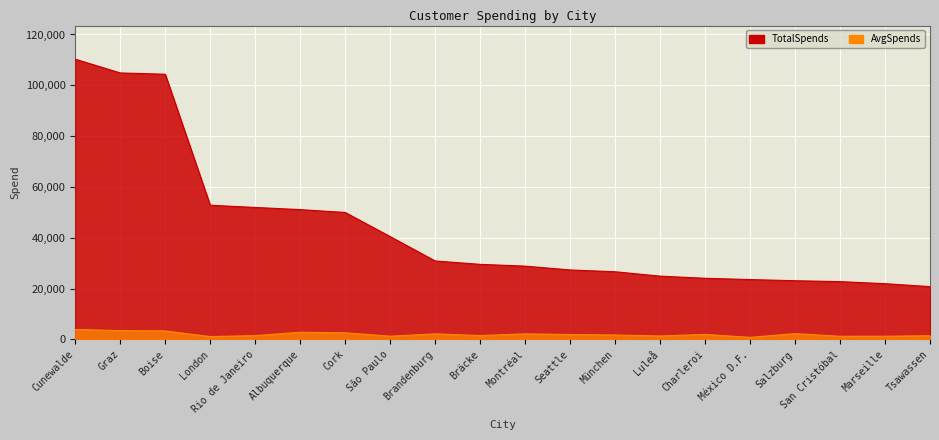

The TotalSpends series shows 51097.8 at Albuquerque. True or false?

True